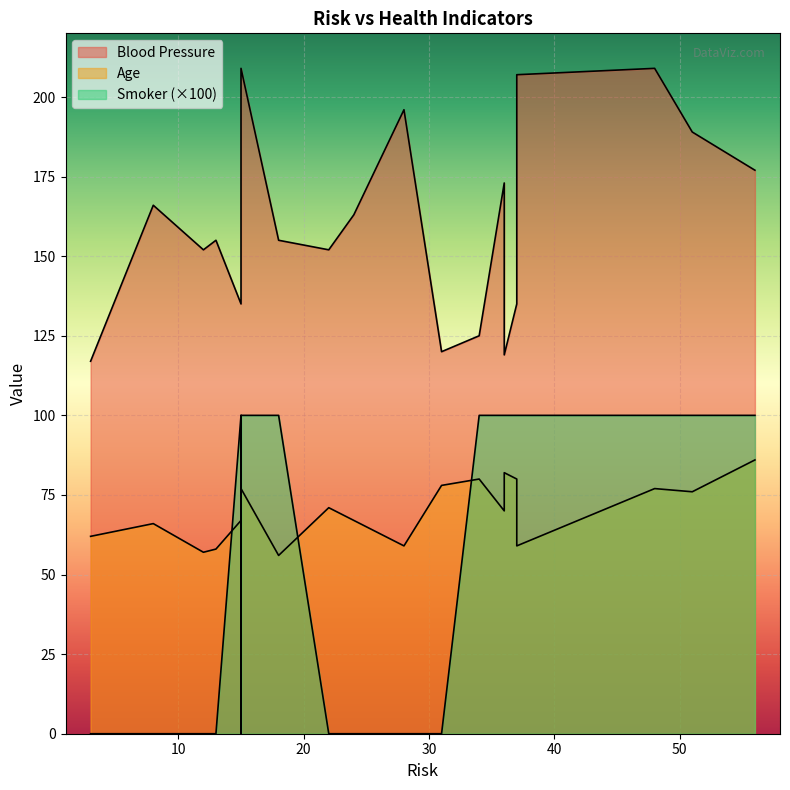

What is the sum of the Blood Pressure values at 13 and 22?

307